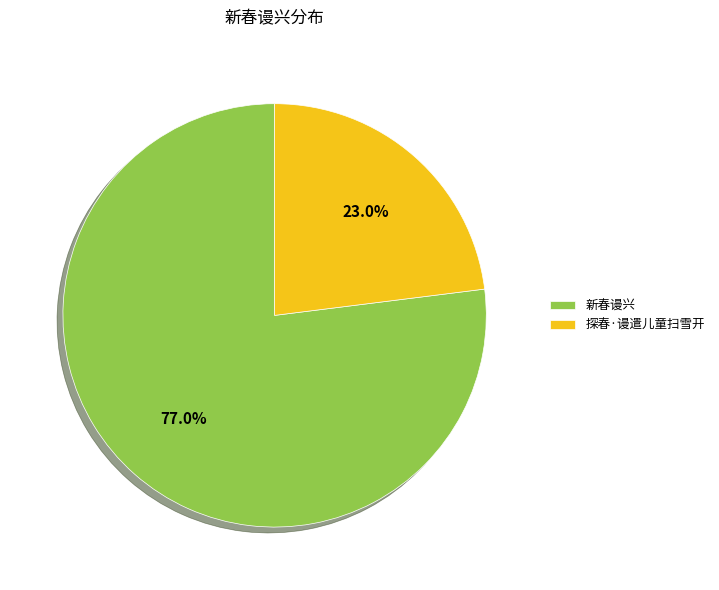

Rank the categories by value from highest to lowest.

新春谩兴, 探春·谩遣儿童扫雪开